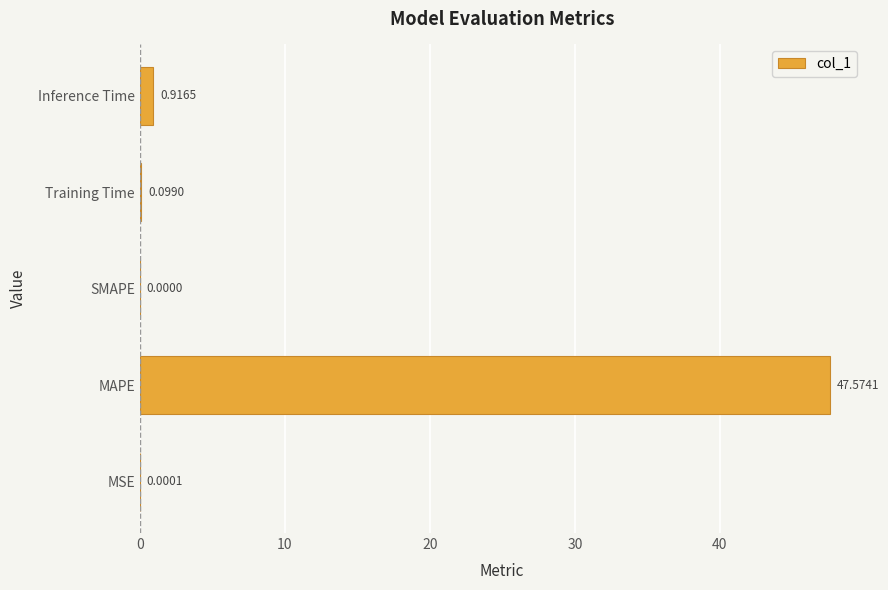

Which has a higher value, MSE or MAPE?

MAPE